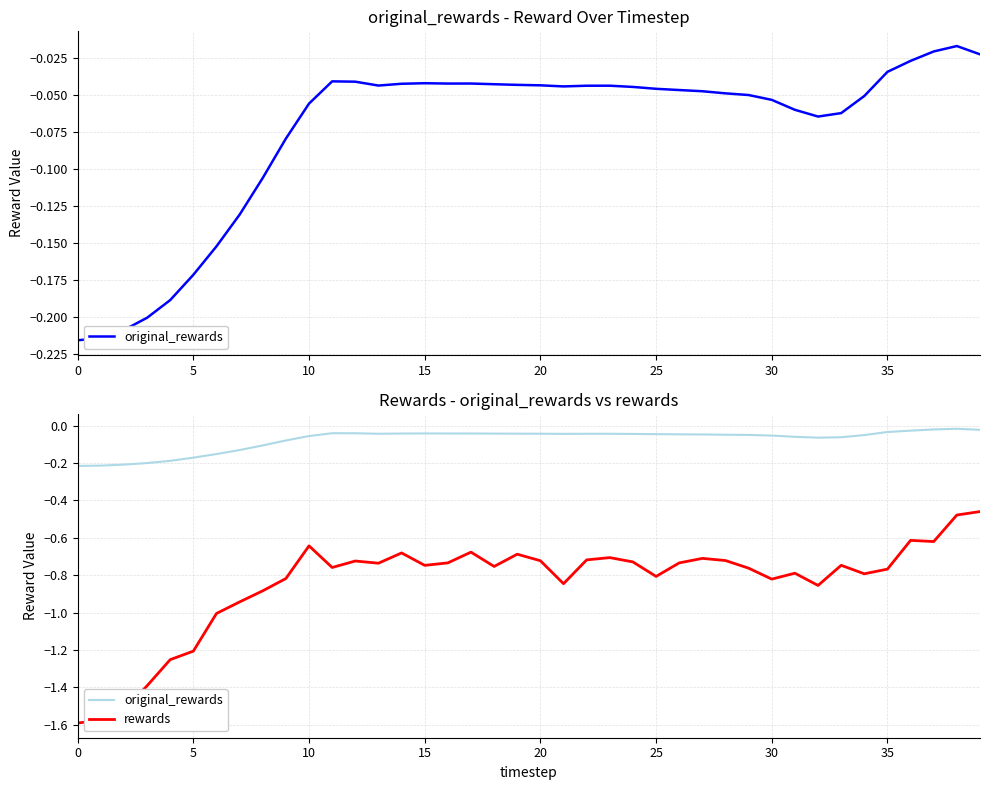

True or false: original_rewards and rewards intersect in this chart.

False